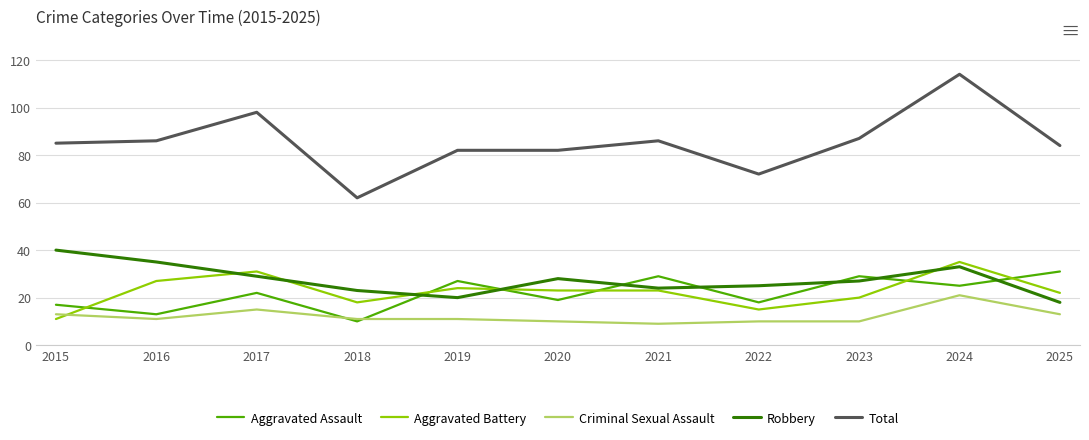

True or false: Aggravated Assault has a value of 5 at 2017.

False